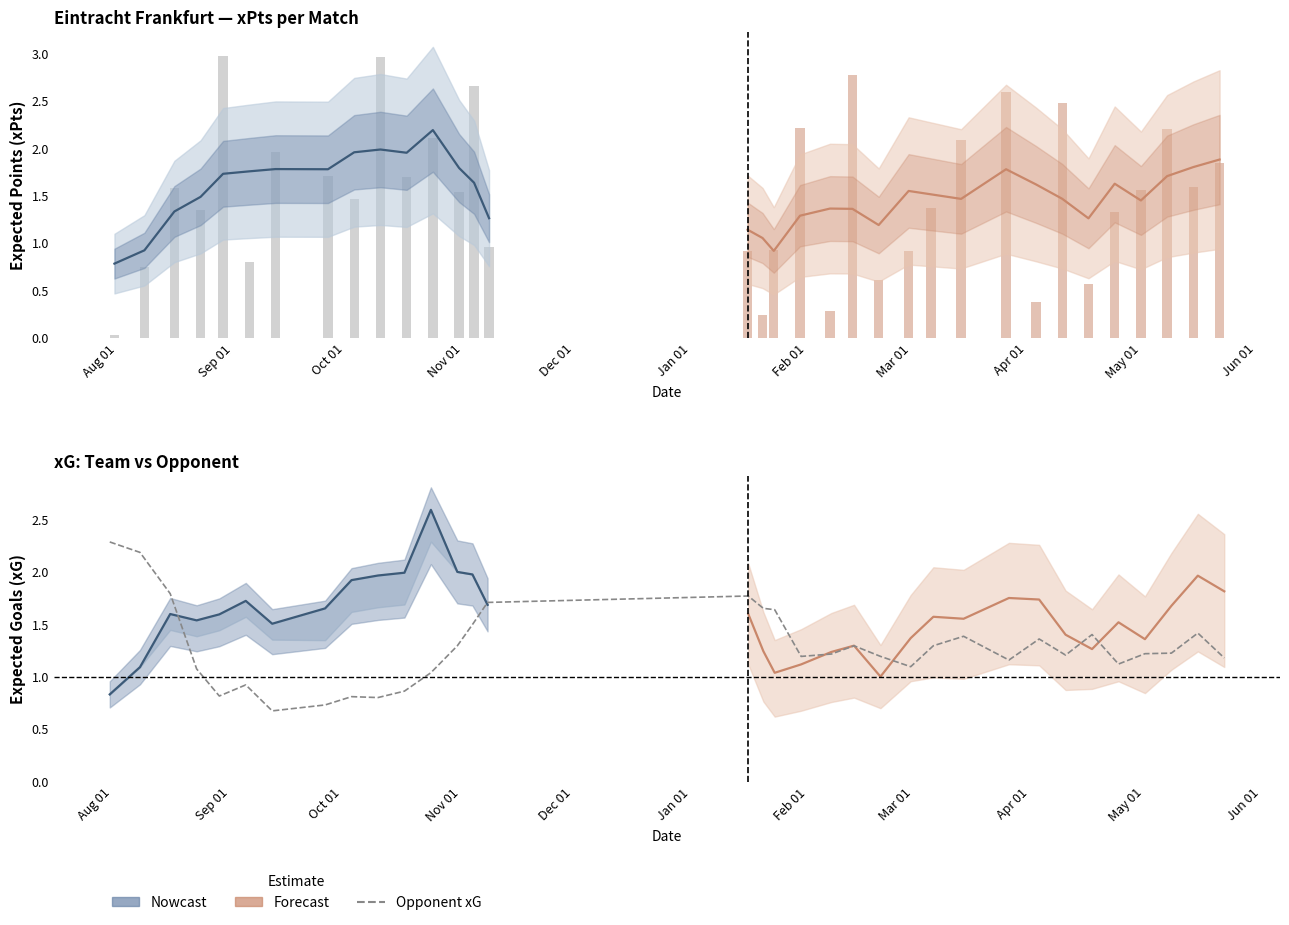

What is the value of the opponent_npxG bar at the 30th from the left?

0.5